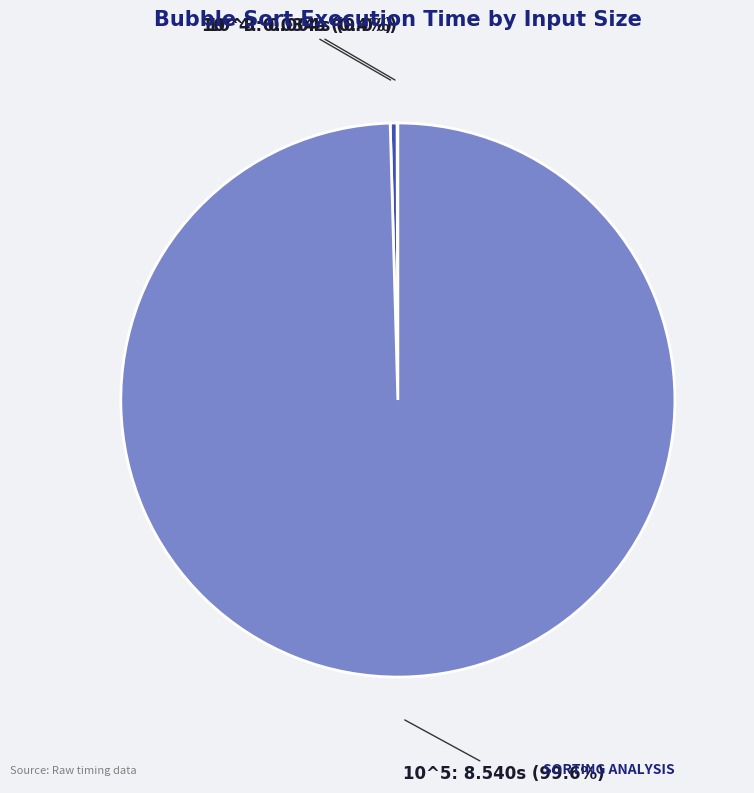

How much of the chart is everything except 10^4?

99.6%